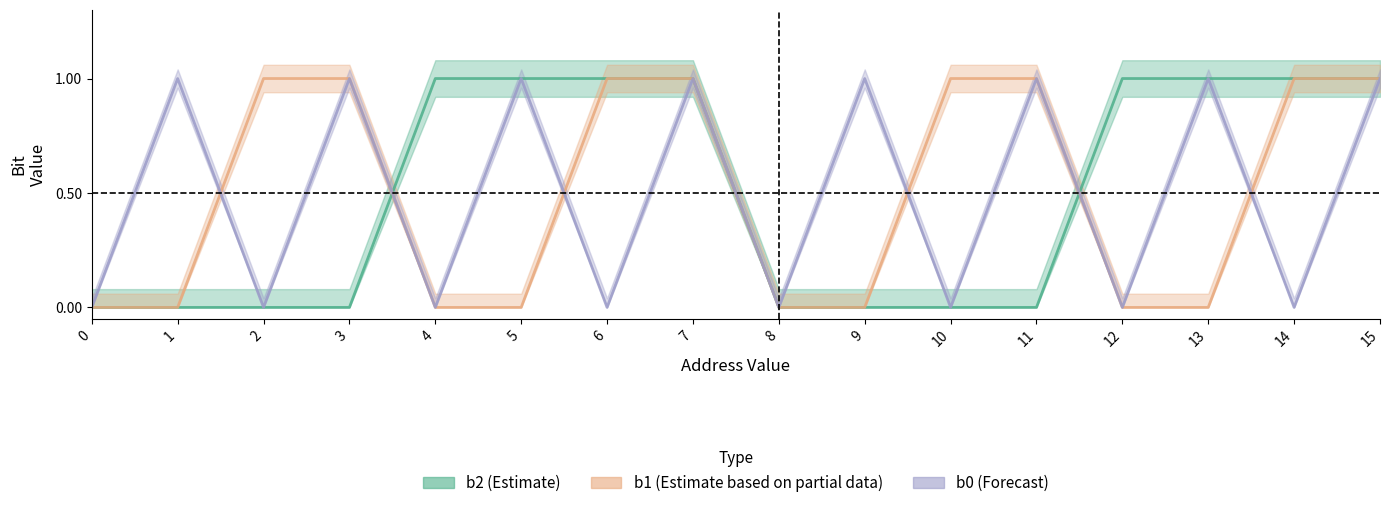

Between which two adjacent categories do b1 and b2 first intersect?

3 and 4